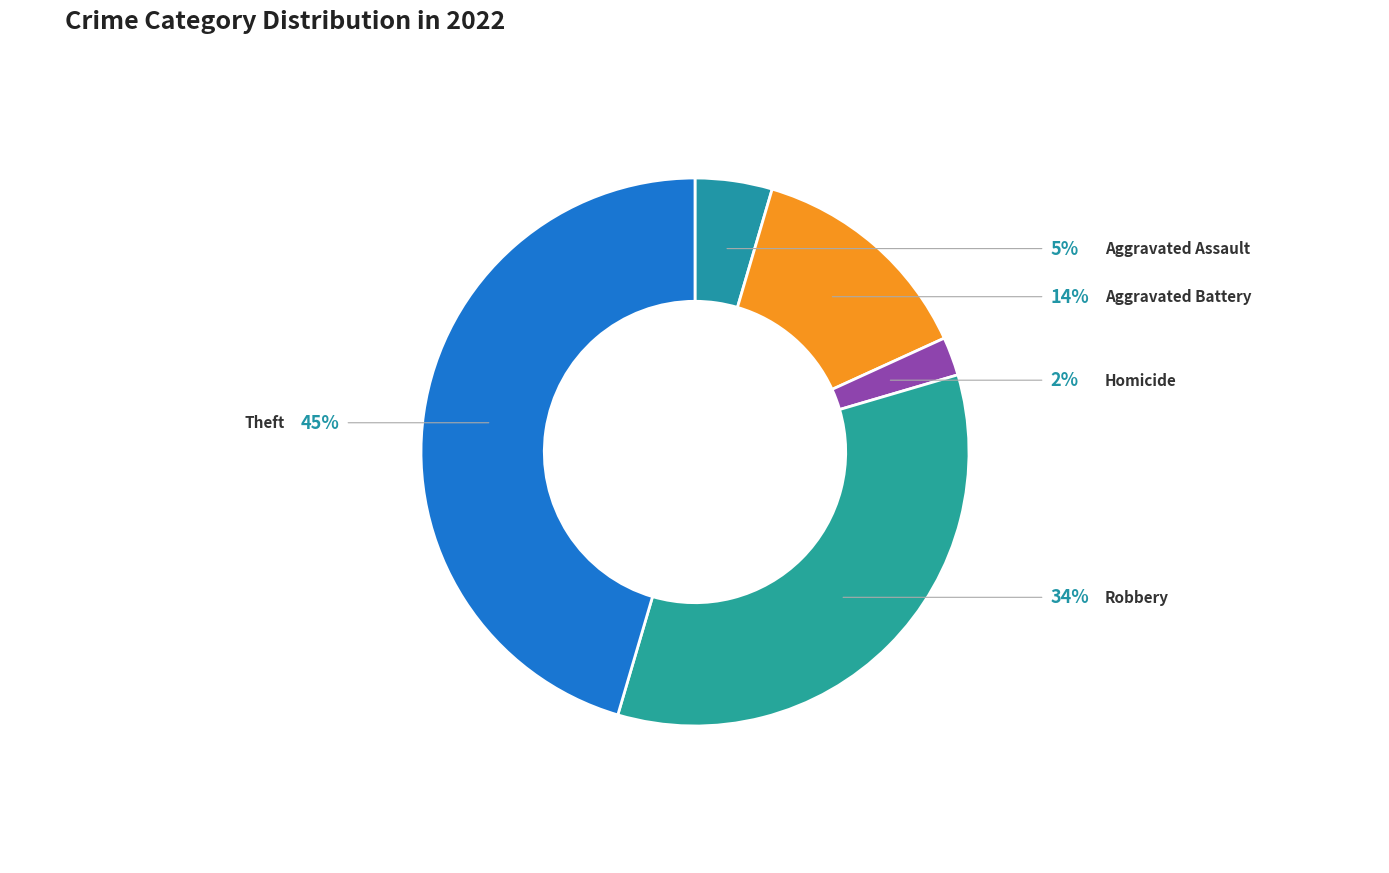

To the nearest percent, what is the combined percentage of Aggravated Assault and Arson?

5%